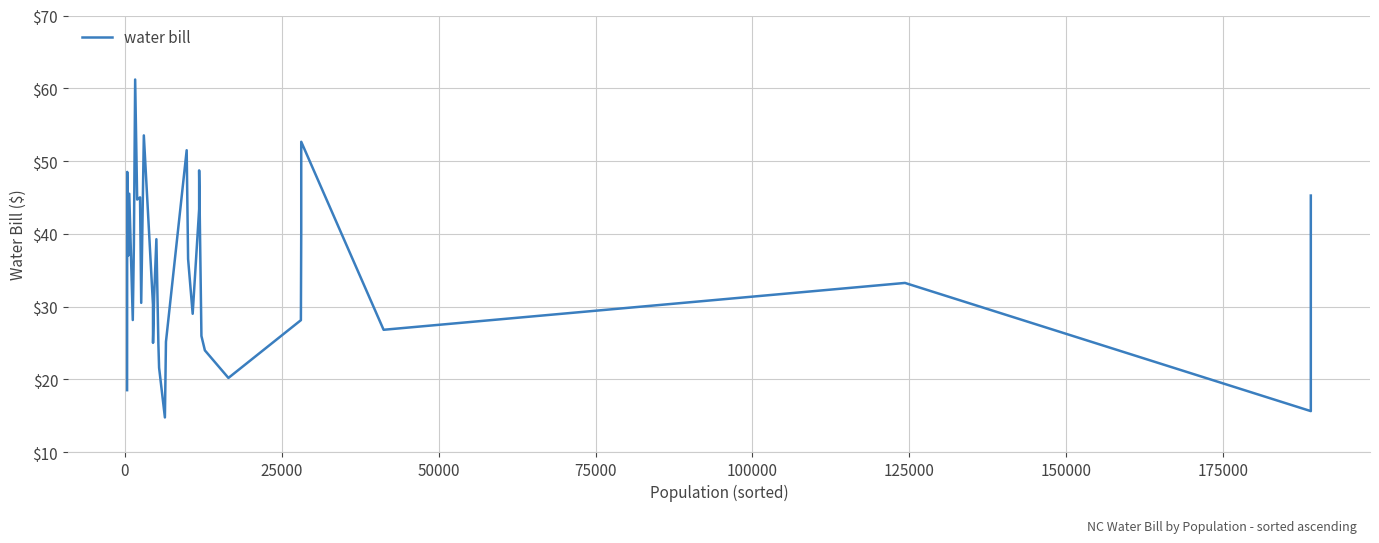

Is it true that the value at 25 is 10.8?

False